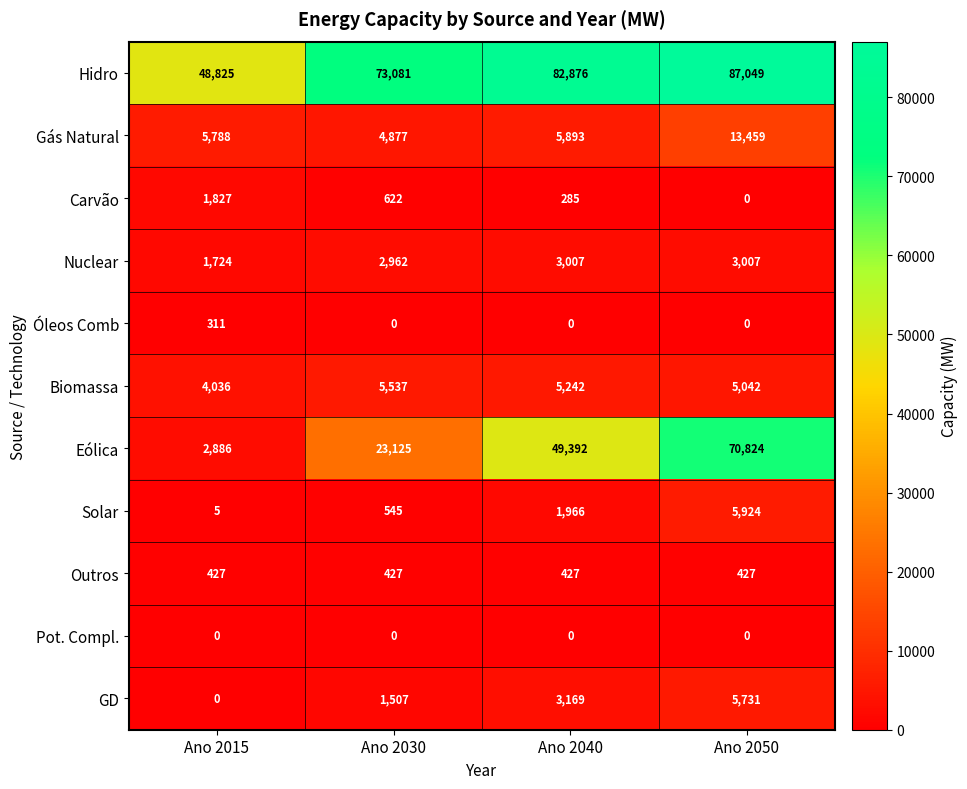

The value of Hidro at Ano 2040 is 22665. True or false?

False